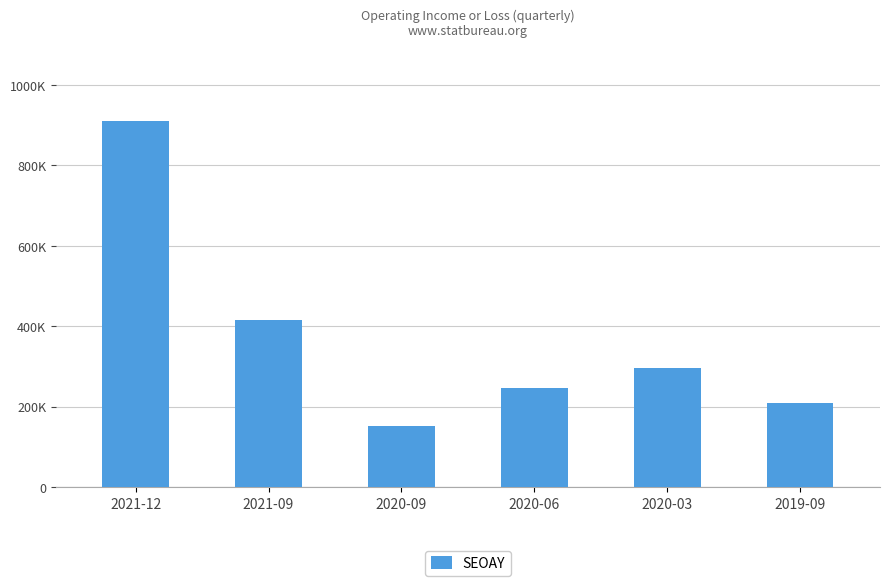

Reading left to right, what are all the values shown in this chart?

909600	415700	150500	246500	295800	208200